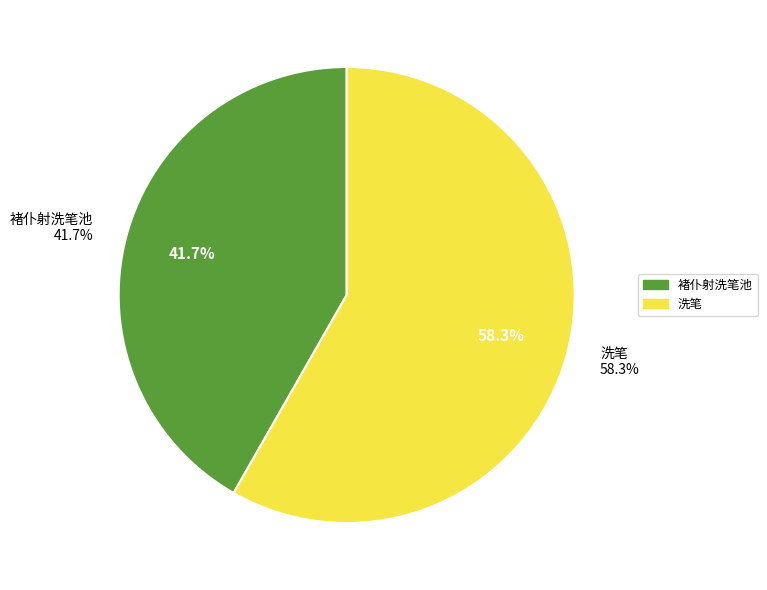

How many slices are in this pie chart?

2